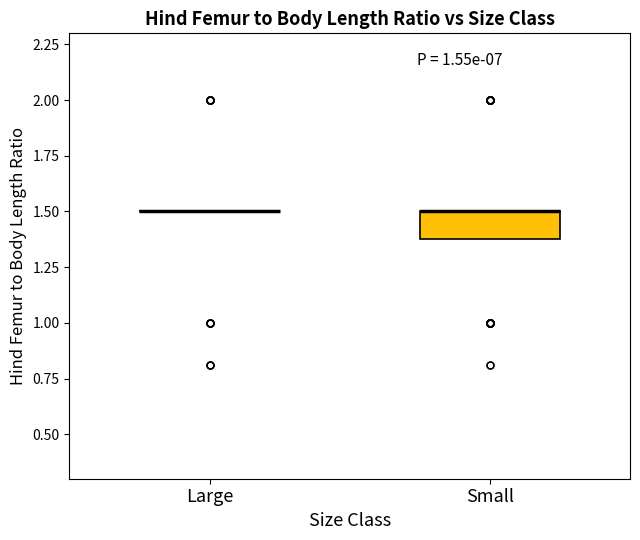

Reading left to right, read every box against the y-axis: the position of its median line, the range the box covers, and the ends of its whiskers. The values are not printed on the chart, so give them approximately, as read against the axis.

Large: box collapsed to a line at 1.5, whiskers 1.5 to 1.5
Small: median 1.5 (drawn on the box's upper edge), box 1.4 to 1.5, whiskers 1.4 to 1.5